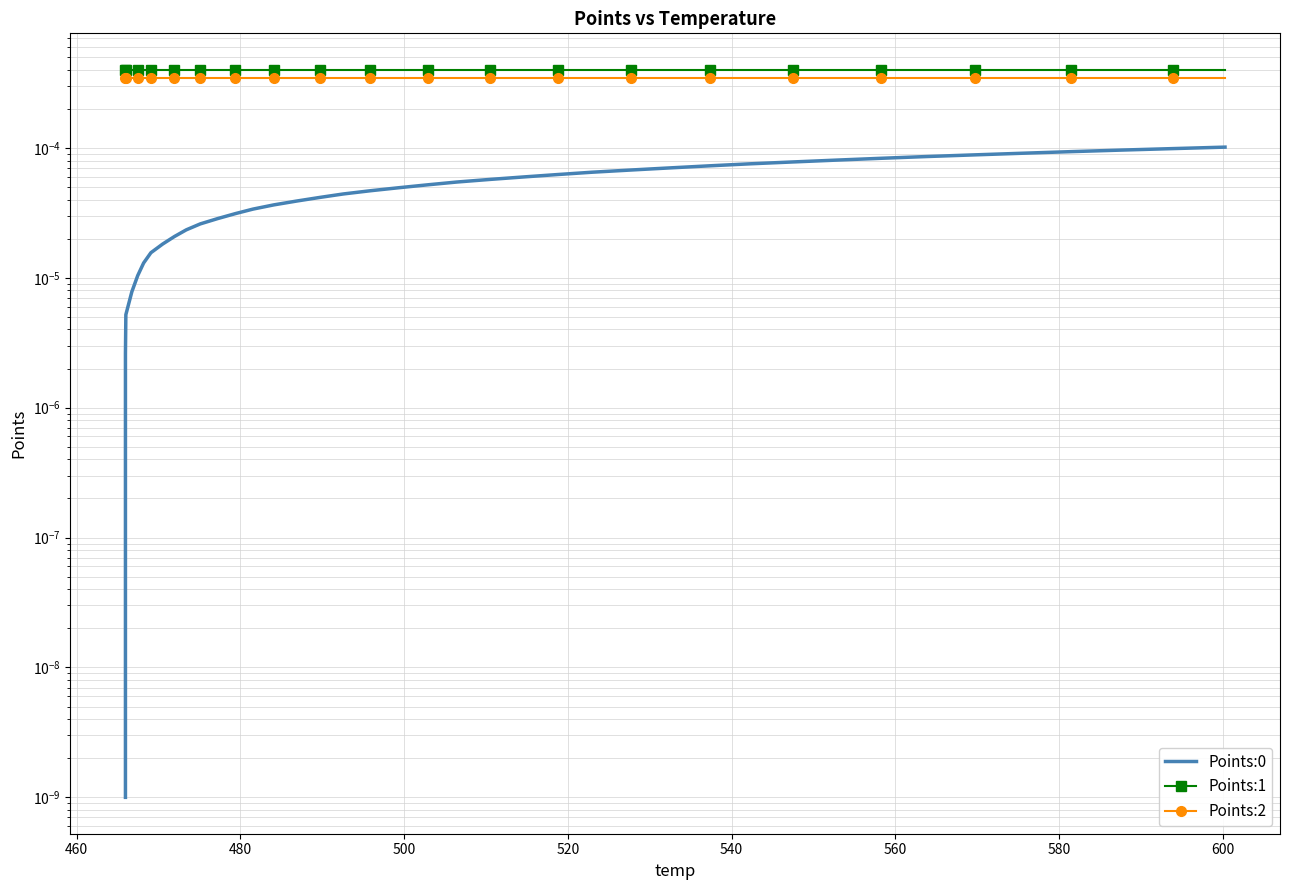

True or false: Points:0 and Points:2 cross at least once.

False